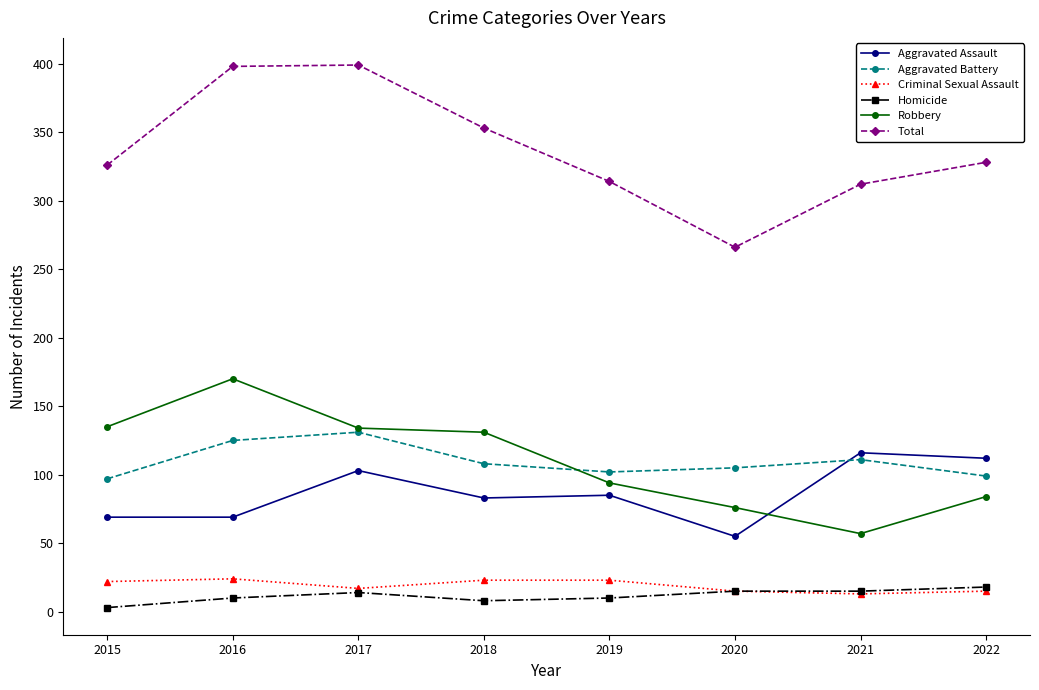

What is the approximate value of Aggravated Assault at 2021?

116